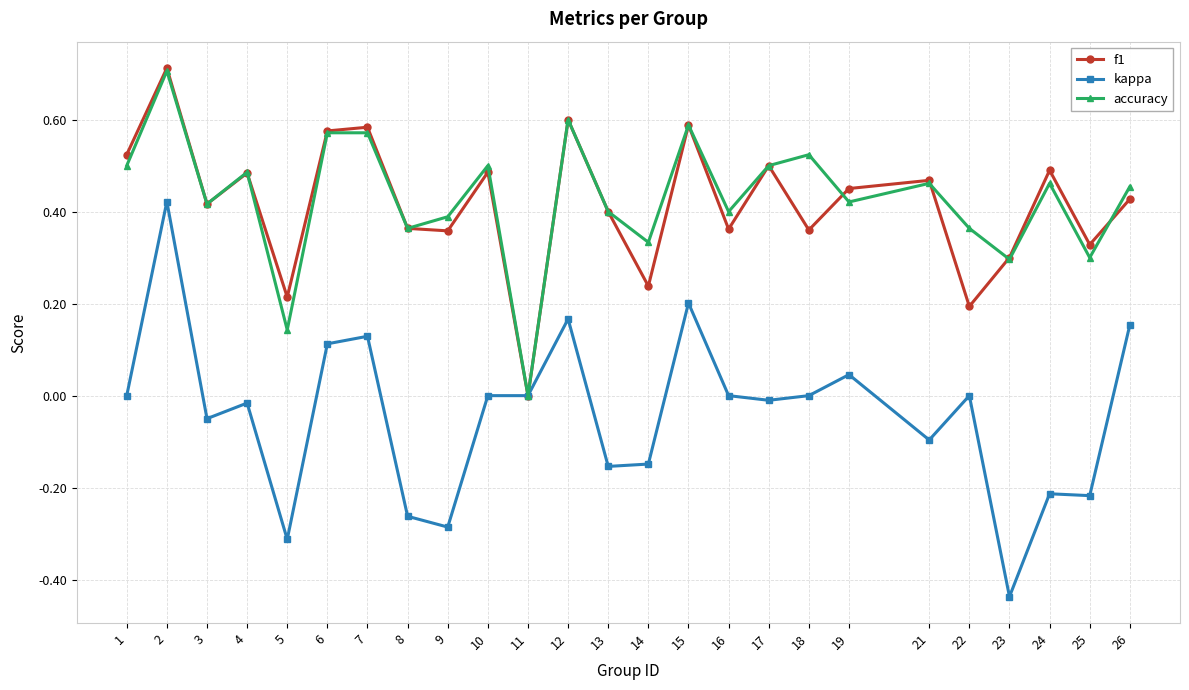

What is the greatest value displayed?

0.7